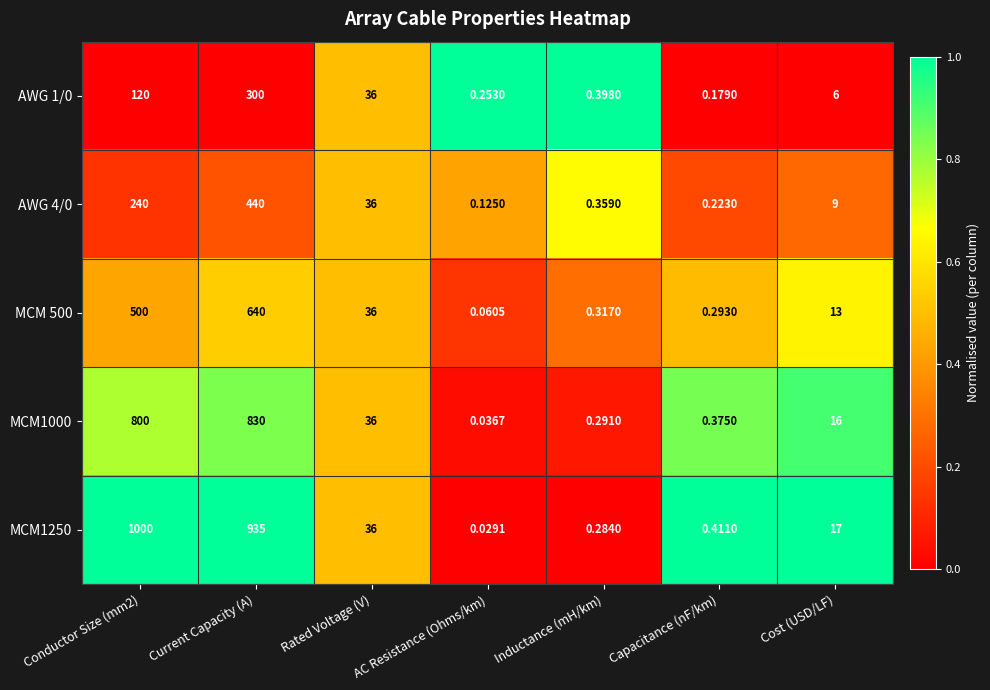

At which label is MCM1250 closest to 500?

Current Capacity (A)